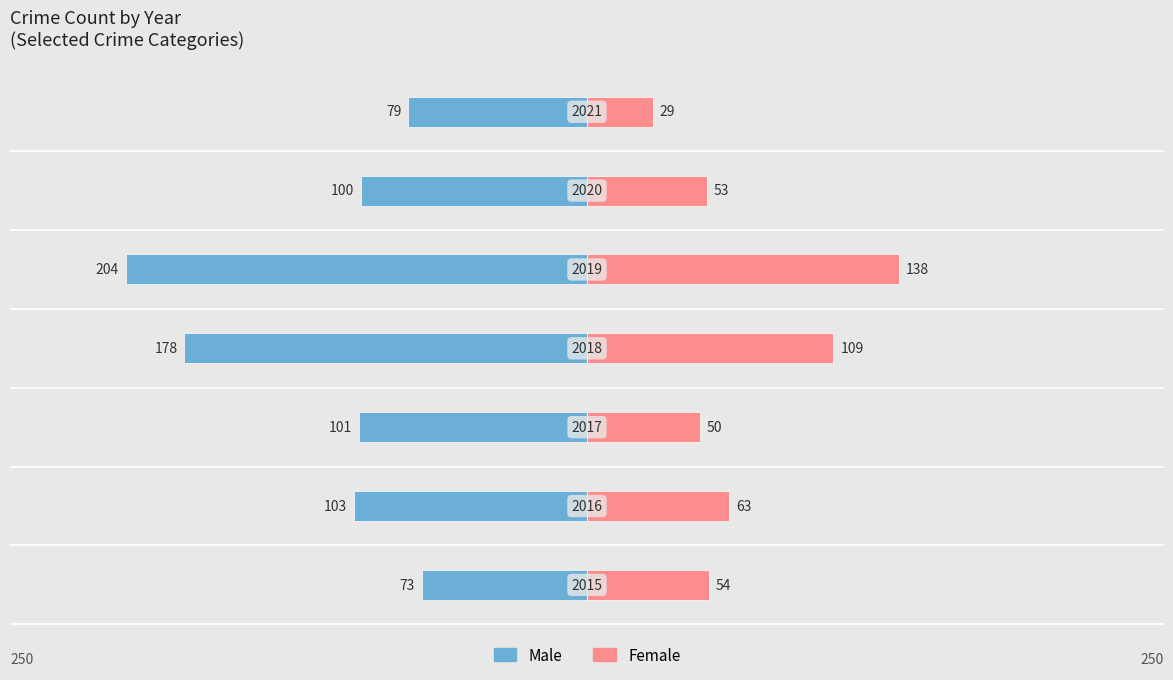

What is the lowest value of the Male series?

-204